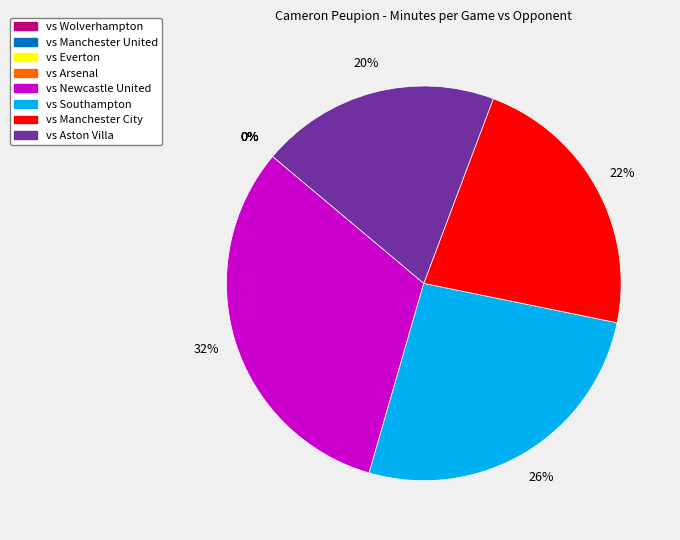

Is there any slice that represents more than half of the pie?

No